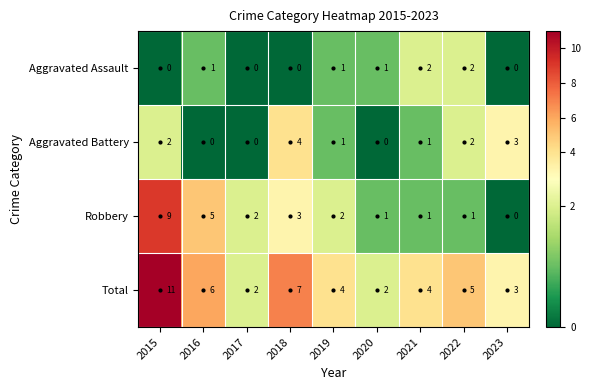

What is the sum of all Aggravated Assault values?

7